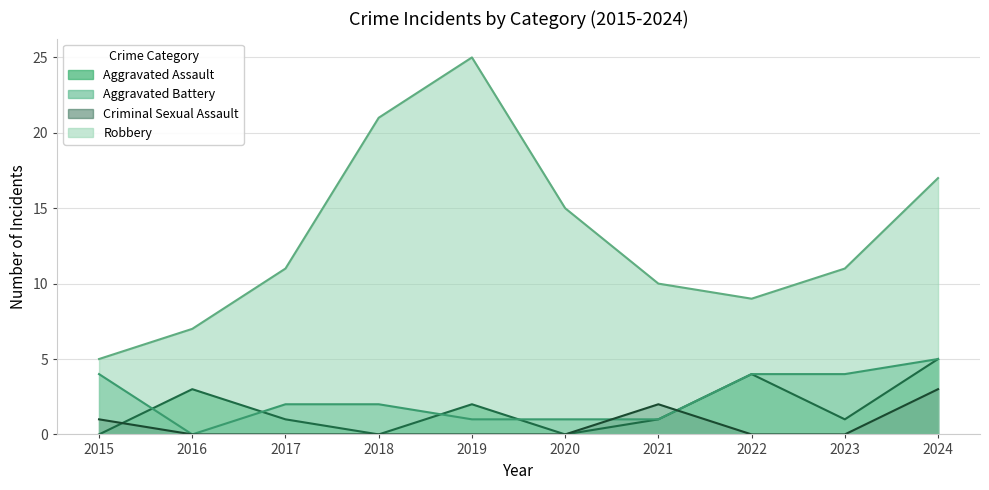

Does the chart have visible grid lines?

Yes